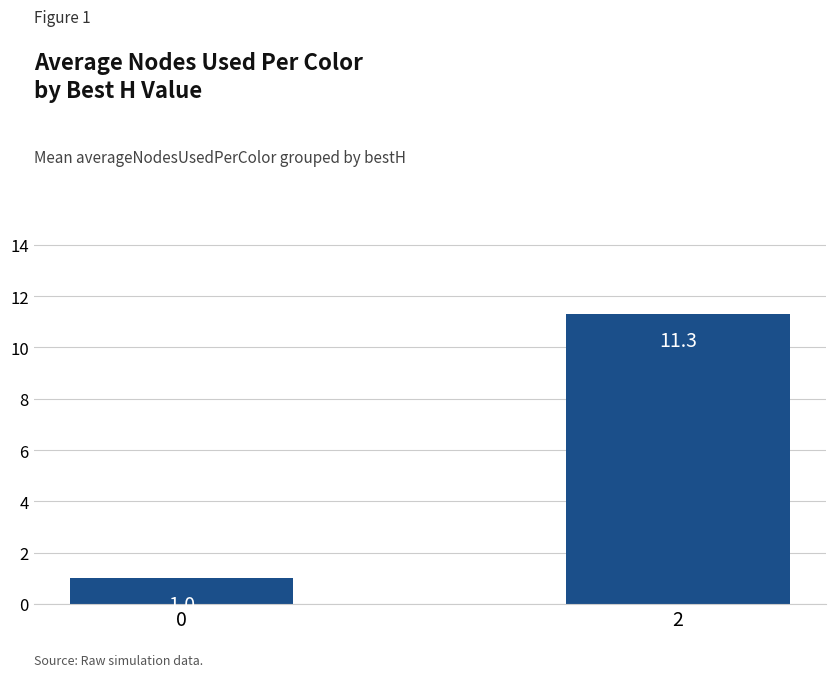

What is the average value?

6.1